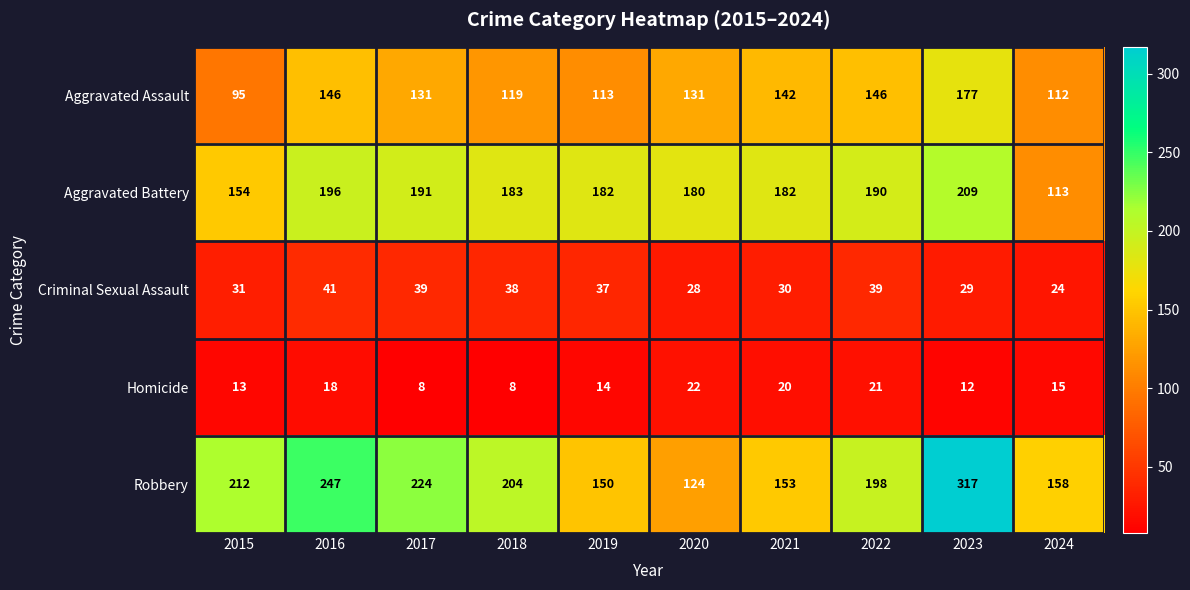

At 2019, list the series in order from largest to smallest.

Aggravated Battery, Robbery, Aggravated Assault, Criminal Sexual Assault, Homicide